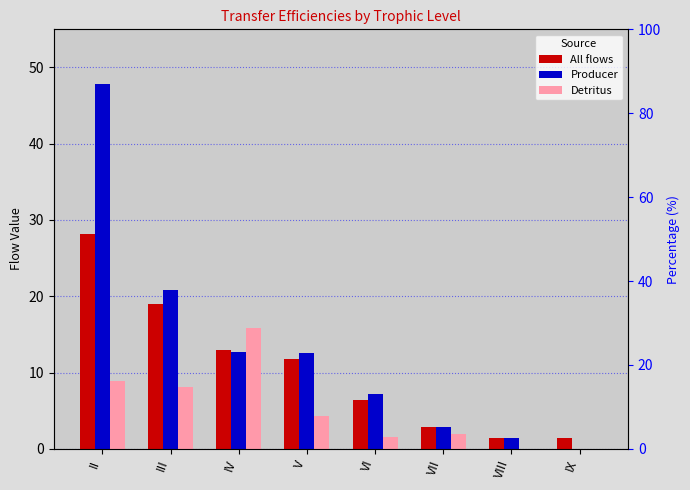

Reading right to left, transcribe all the data shown in this chart.

All flows: 1.4	1.4	2.9	6.4	11.7	12.9	19.0	28.1
Producer: 0.0	1.4	2.9	7.1	12.6	12.7	20.9	47.8
Detritus: 0.0	0.0	2.0	1.6	4.3	15.8	8.1	8.8